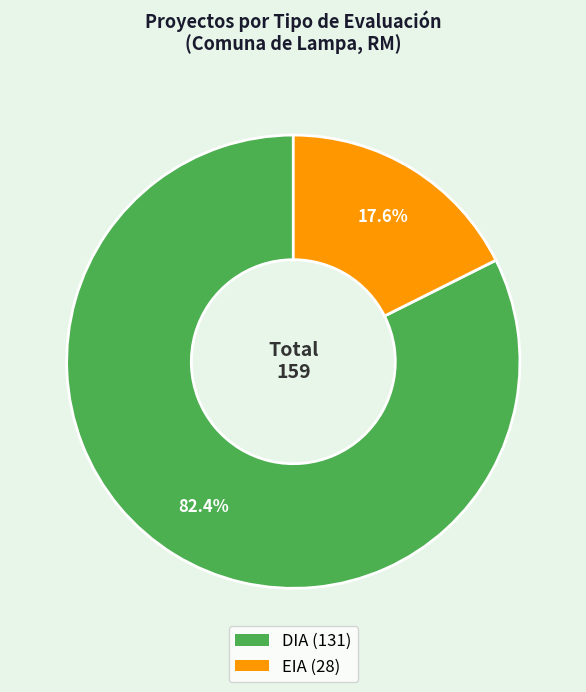

Which slice is the largest?

DIA